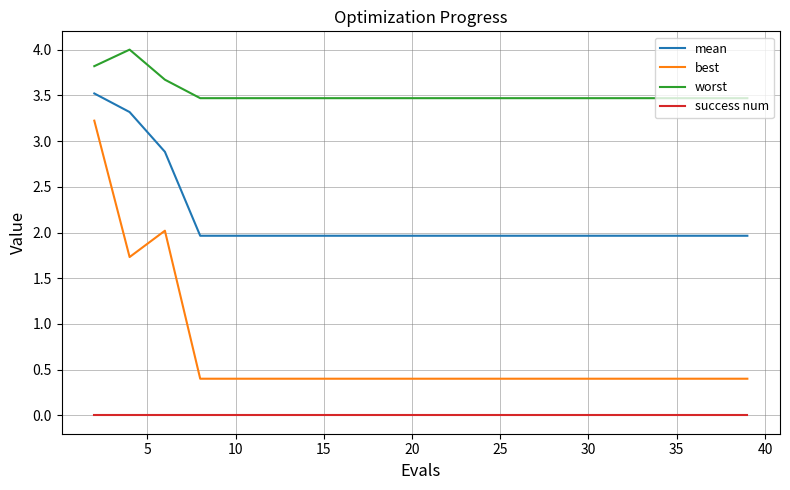

Which series has the largest total across all categories?

worst